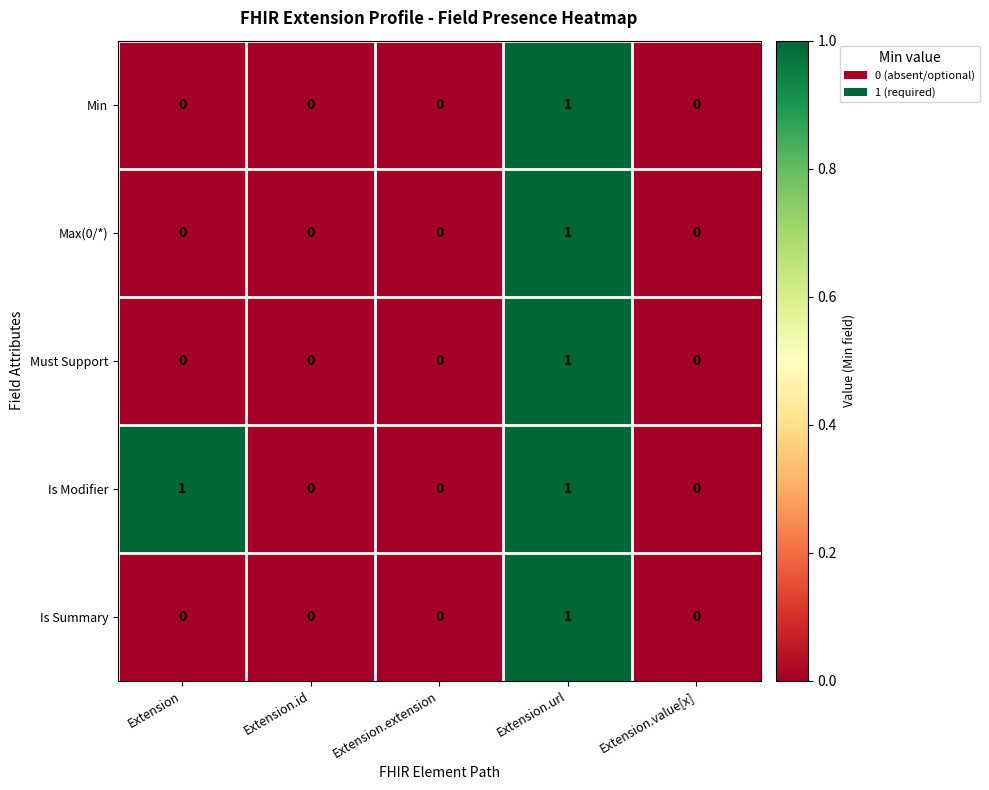

Reading left to right, extract all data points from this chart.

Min: 0	0	0	1	0
Max(0/*): 0	0	0	1	0
Must Support: 0	0	0	1	0
Is Modifier: 1	0	0	1	0
Is Summary: 0	0	0	1	0